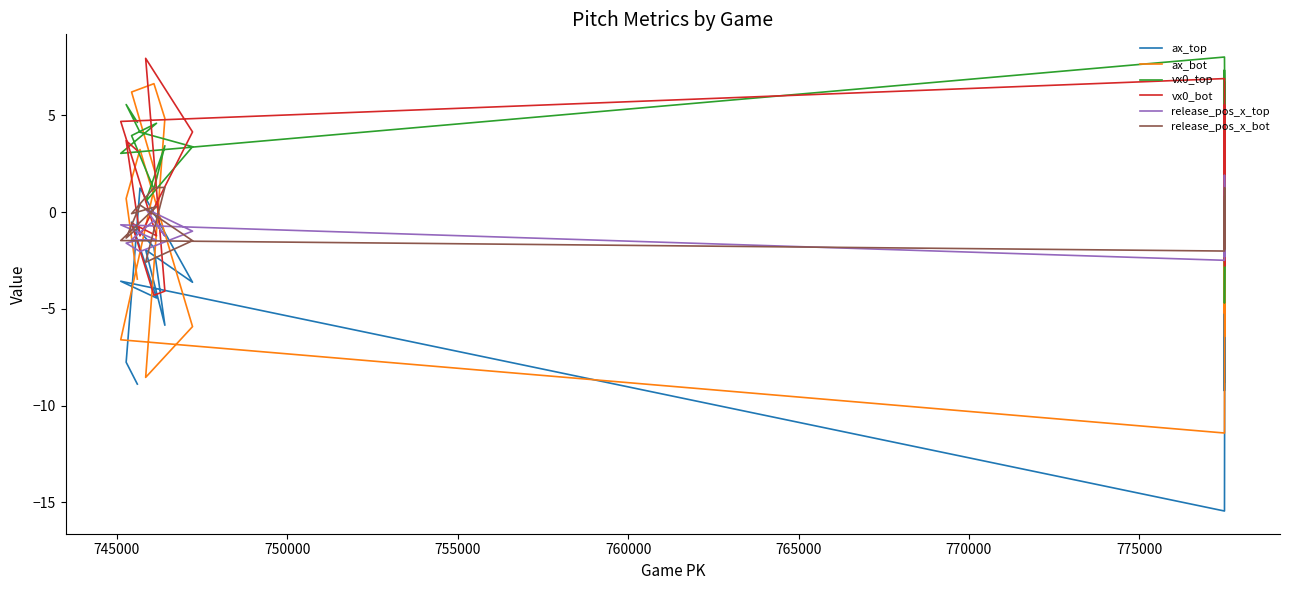

Between 775000 and 755000, which is larger?

775000